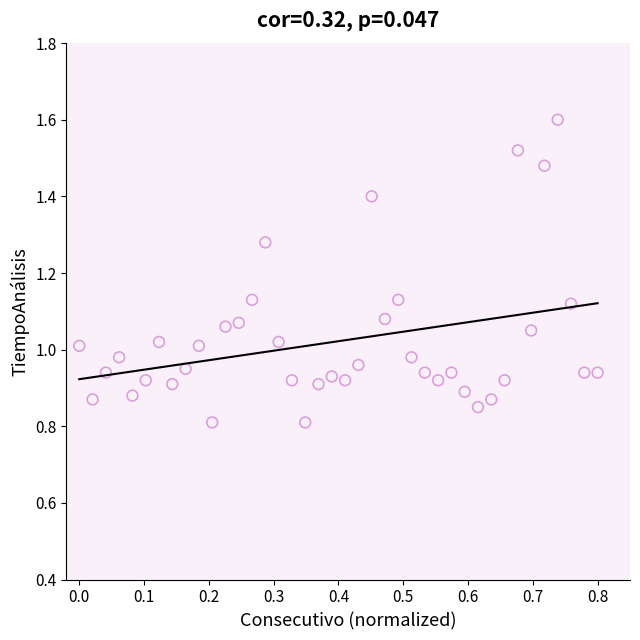

How many data points are displayed?

40